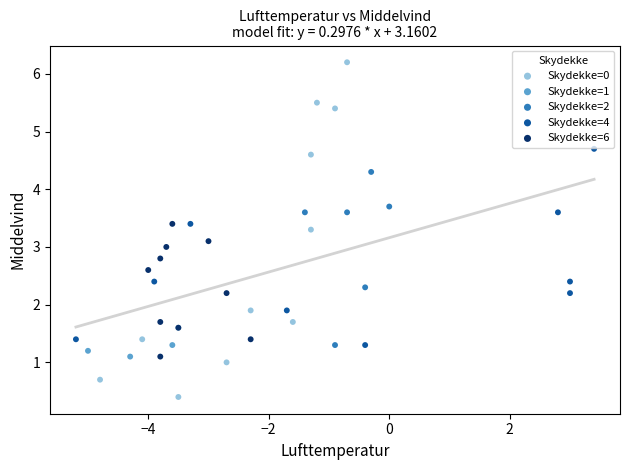

Which series contains the lowest Y value?

Skydekke=0